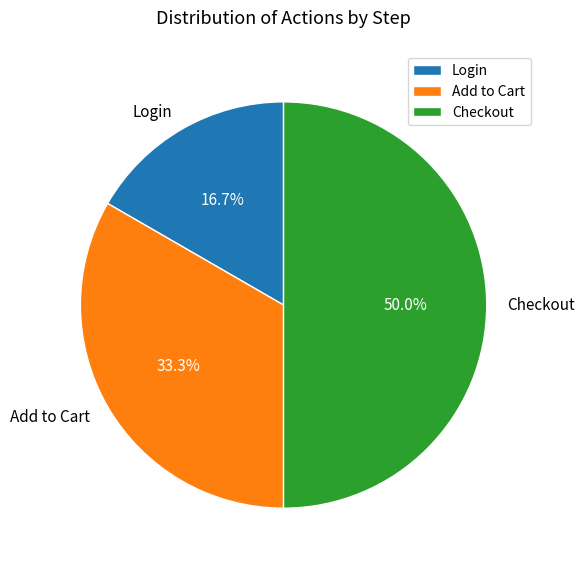

Which has a higher value, Login or Add to Cart?

Add to Cart